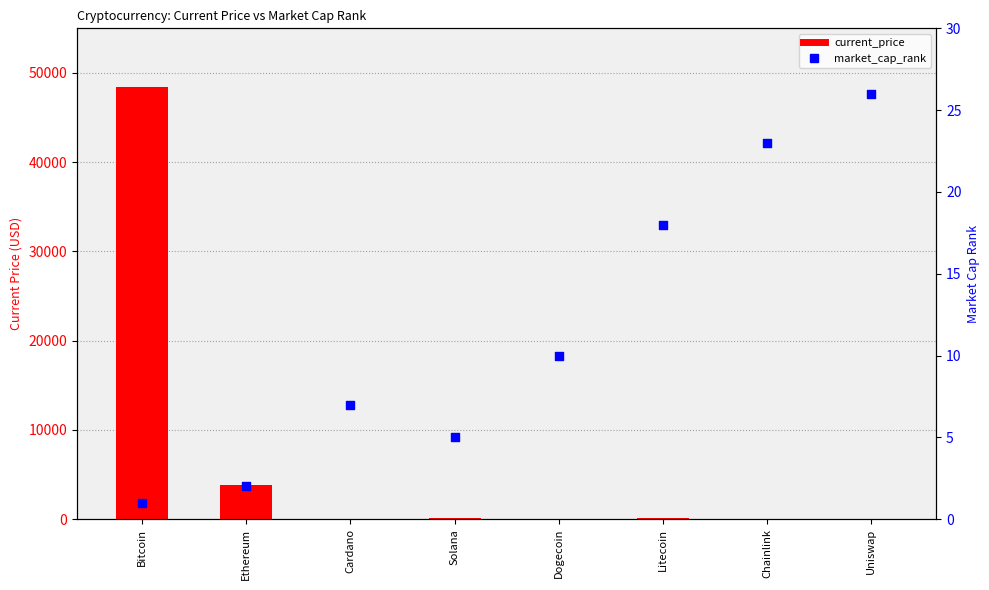

Which series has the largest Y range (max minus min)?

current_price